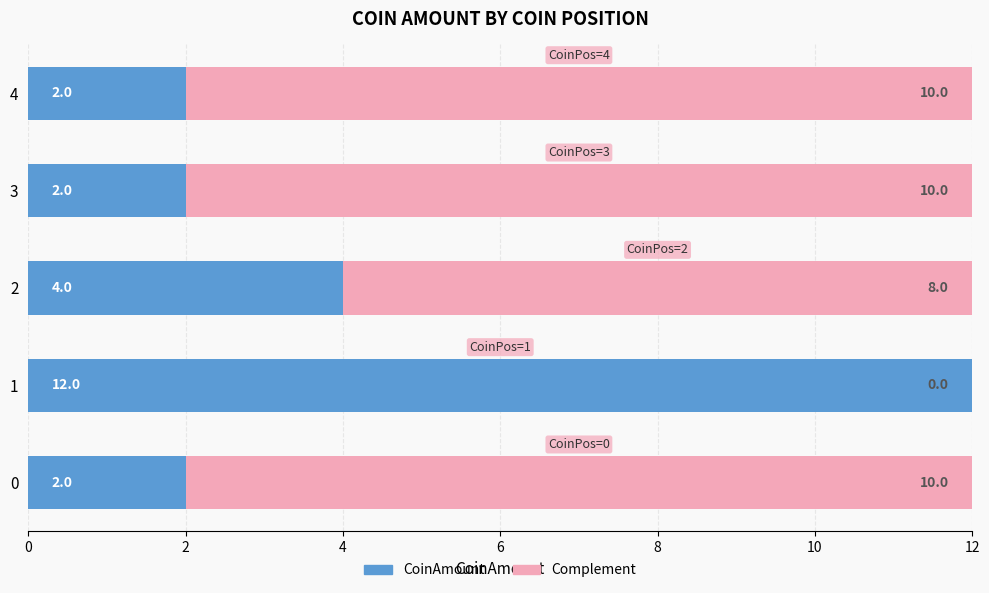

How many CoinAmount values are between 2 and 4?

4